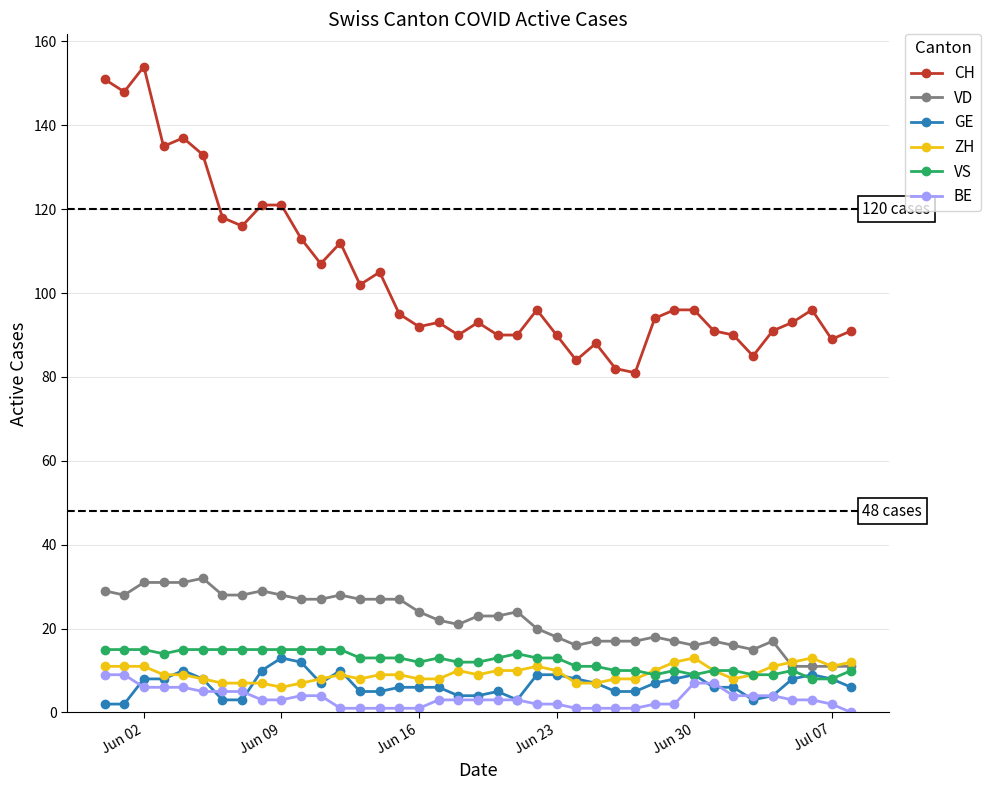

What is the value of the VS point at the 36th from the left?

10